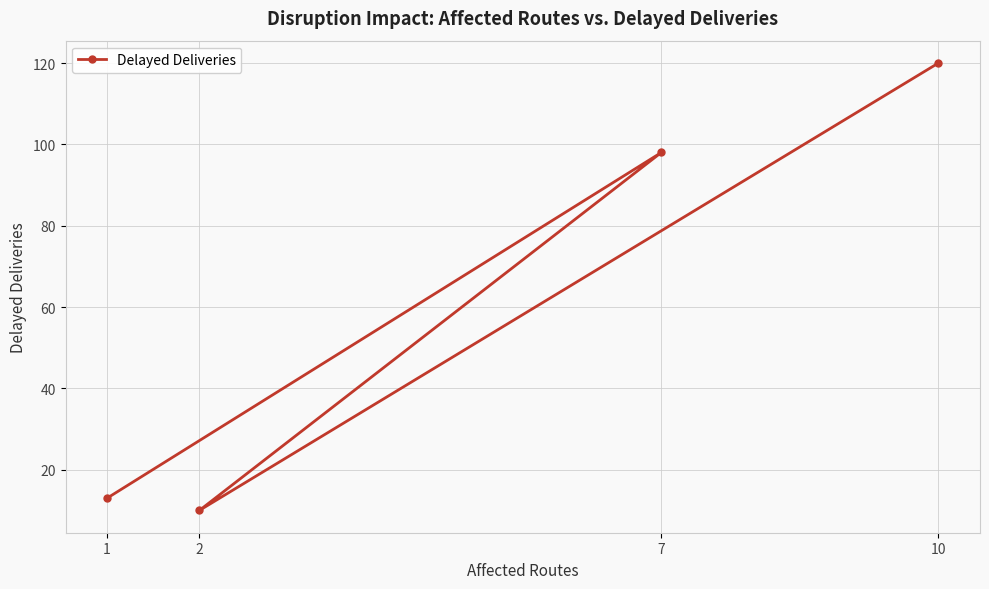

What is the sum of all values?

241